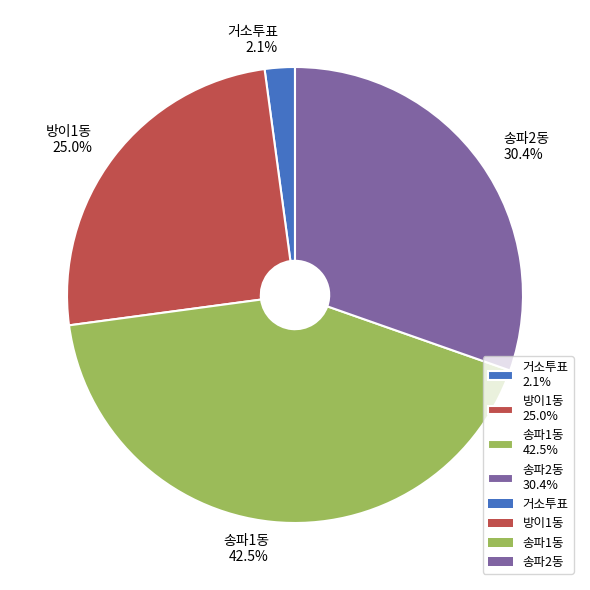

Count the number of slices in the pie.

4